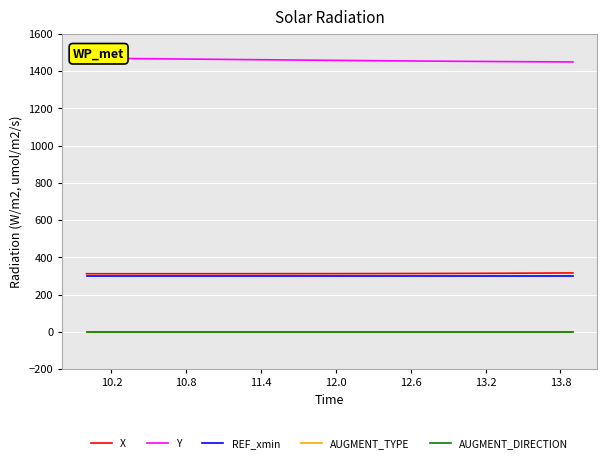

Which series has the largest range (max minus min)?

Y